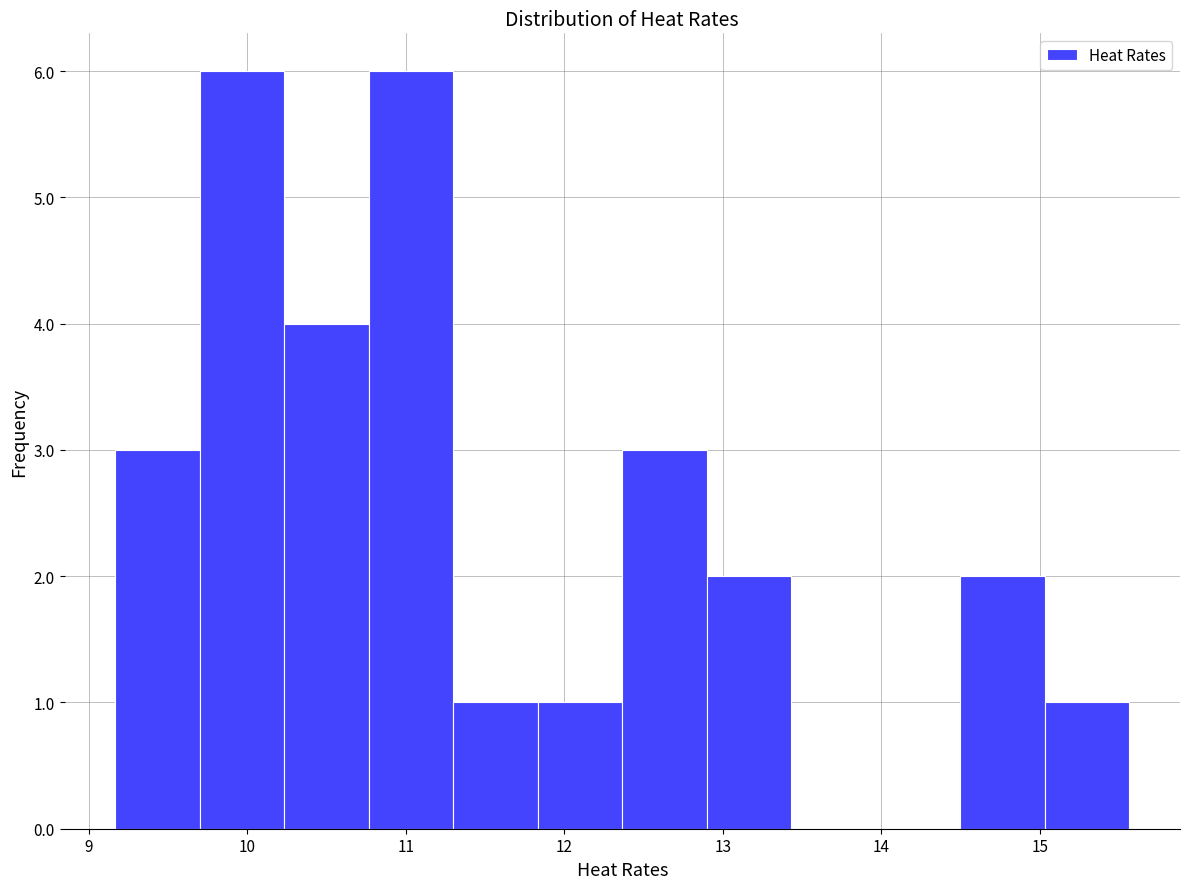

What is the height of the bar covering 11.3 to 11.8 on the x-axis? Neither the bar edges nor the heights are printed on the chart, so give them approximately, as read against the axes.

1